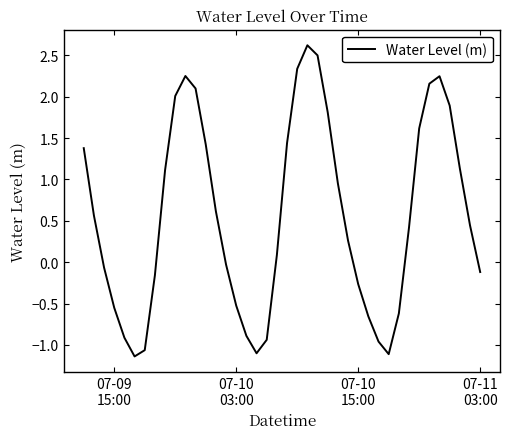

What is the difference between the maximum and minimum values?

3.8